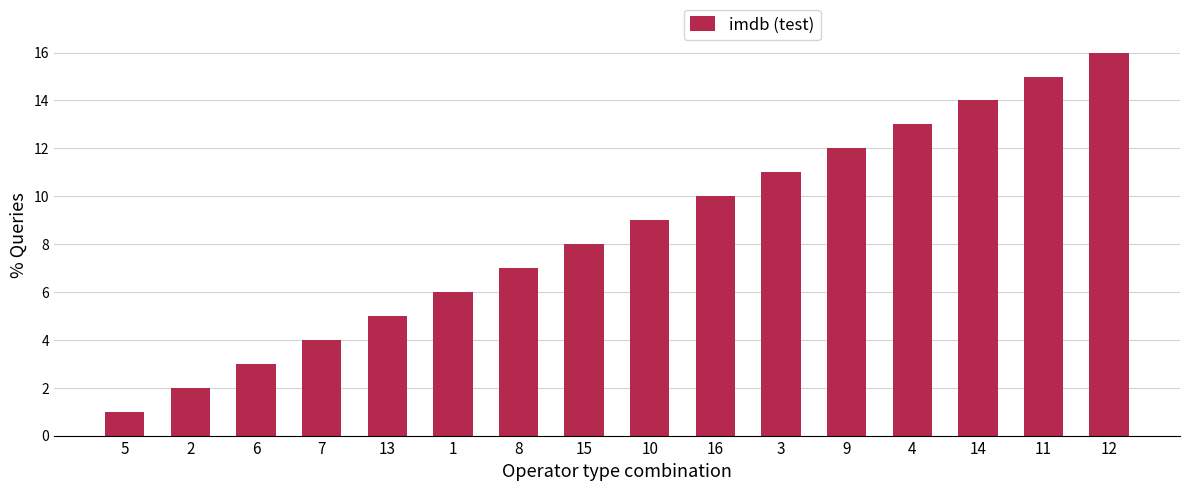

Reading left to right, extract all data points from this chart.

1	2	3	4	5	6	7	8	9	10	11	12	13	14	15	16